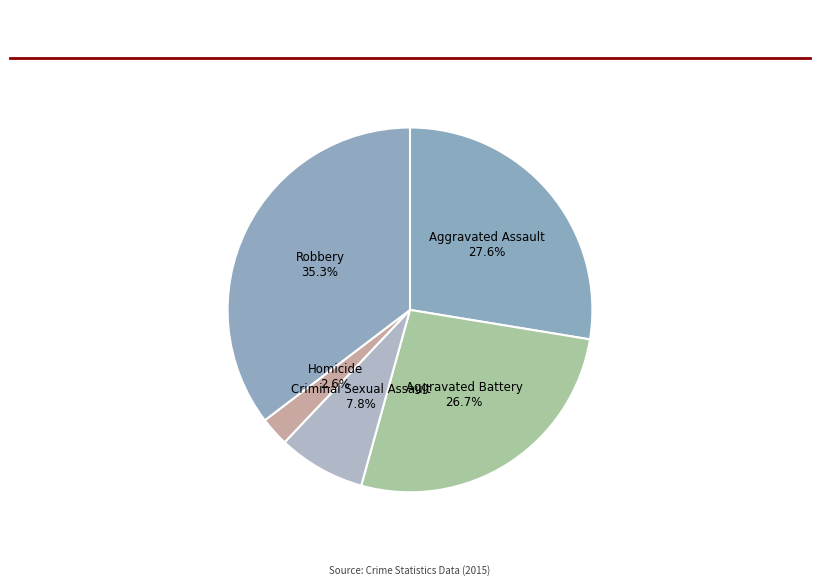

Is there a majority slice in this chart?

No